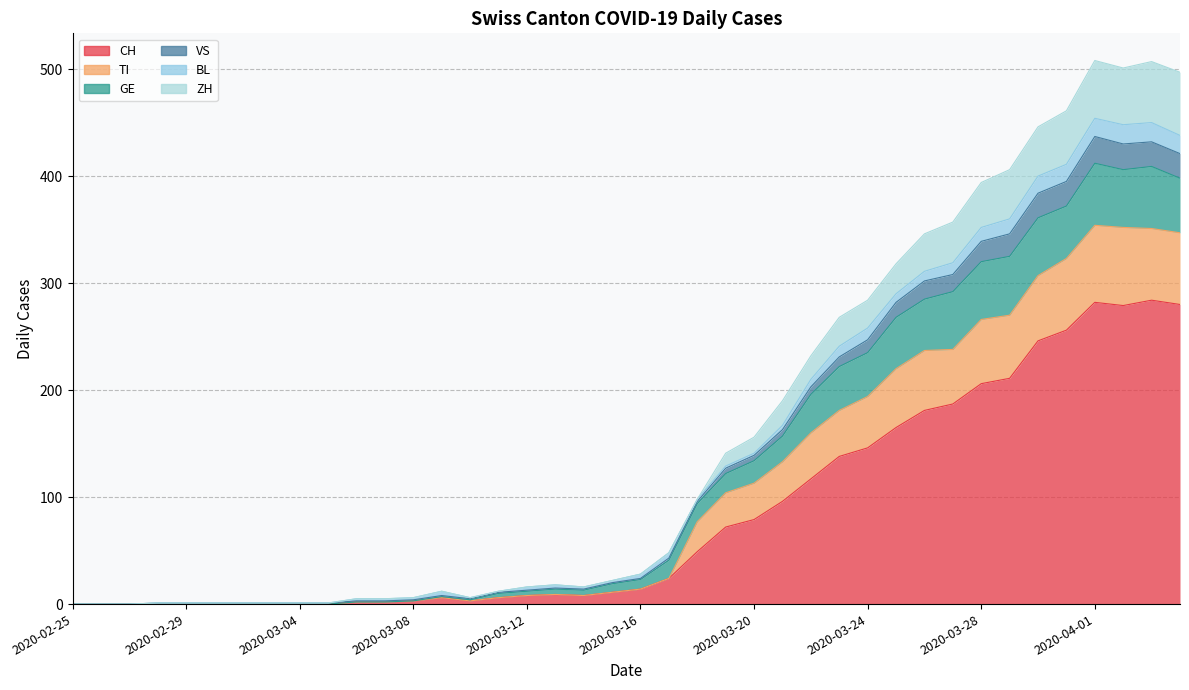

True or false: ZH has more than 2 interior local peaks.

True